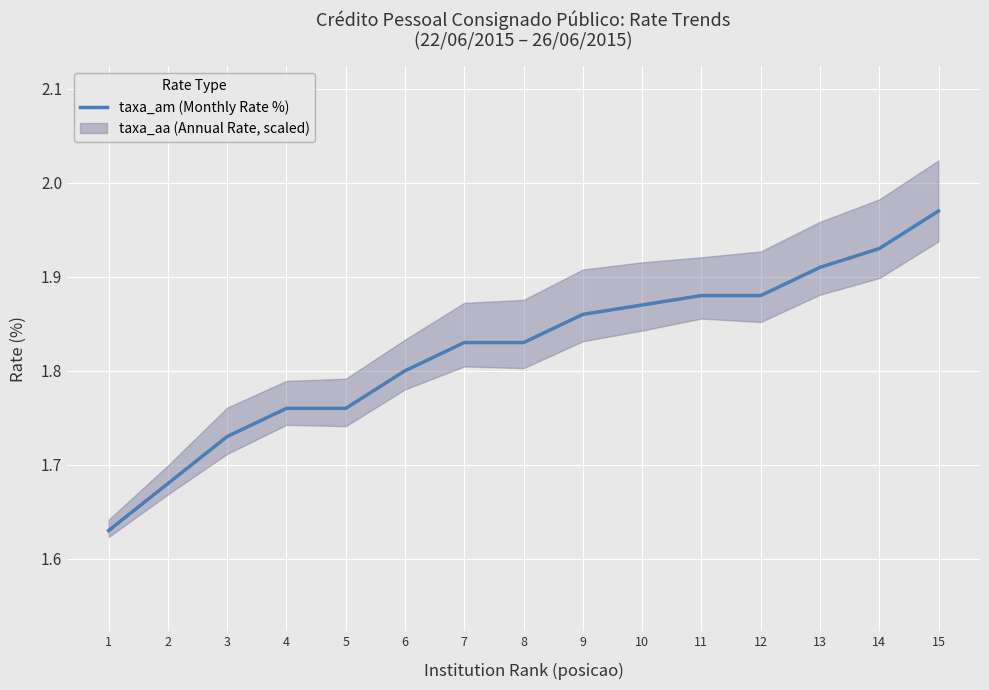

What is the change in value from 5 to 7?

+0.1